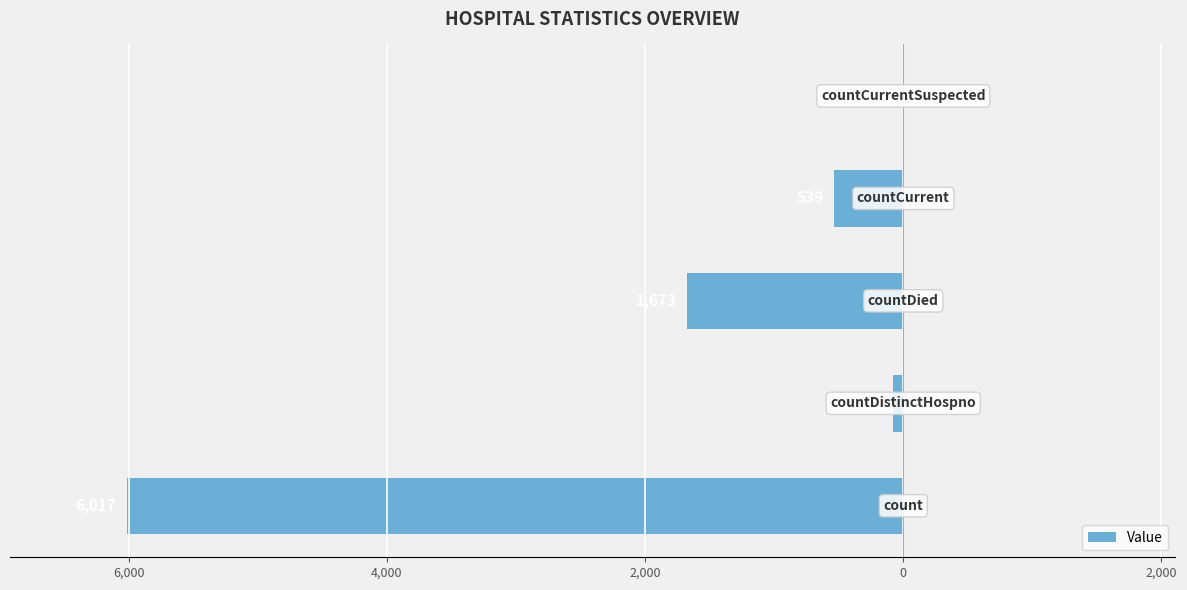

Are the bars horizontal?

Yes